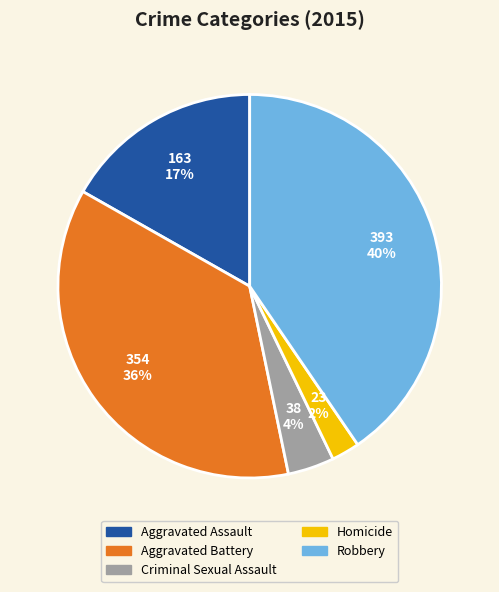

Rank the categories by value from highest to lowest.

Robbery, Aggravated Battery, Aggravated Assault, Criminal Sexual Assault, Homicide